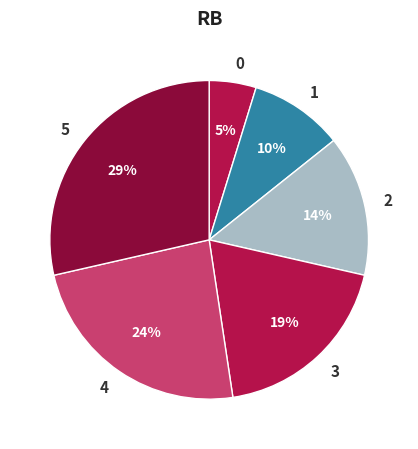

To the nearest percent, what is the difference between the 2 and 3 slice percentages?

5%